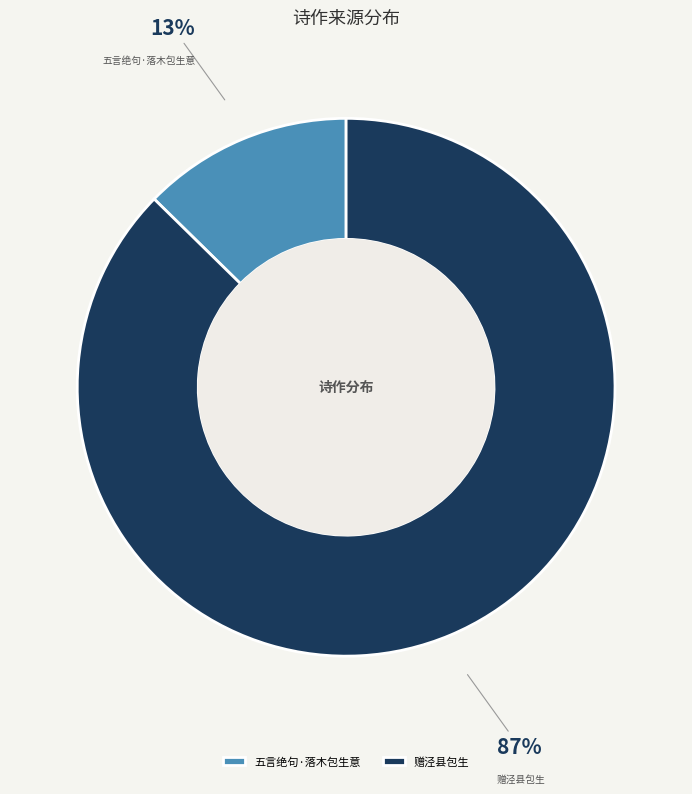

Which category has the biggest portion of the pie?

赠泾县包生